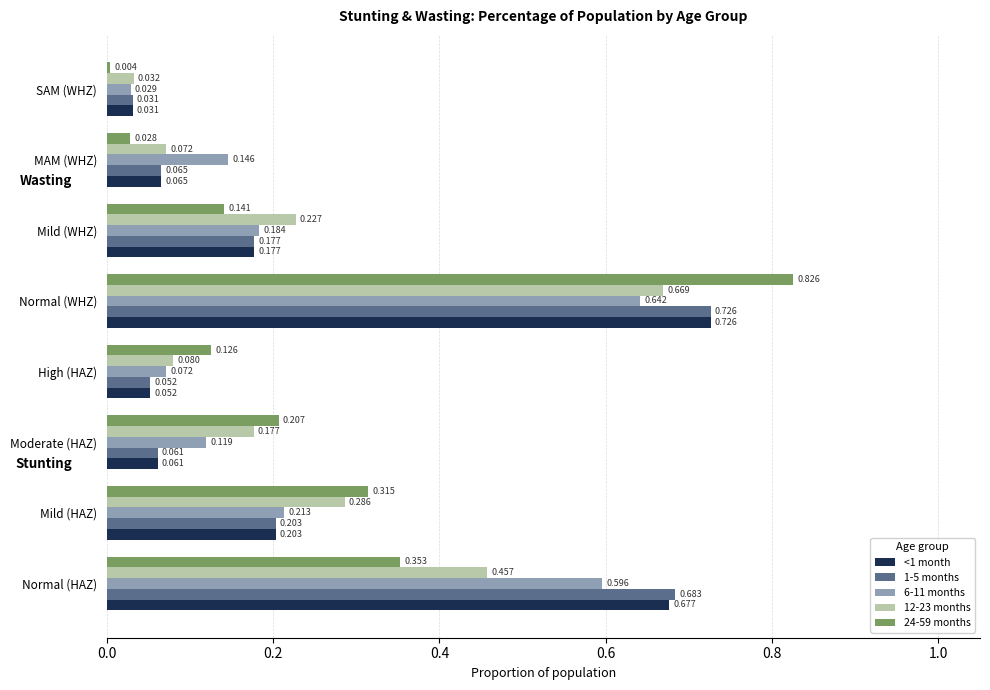

Is the value of 24-59 months at SAM (WHZ) greater than the value of 6-11 months at Normal (WHZ)?

No